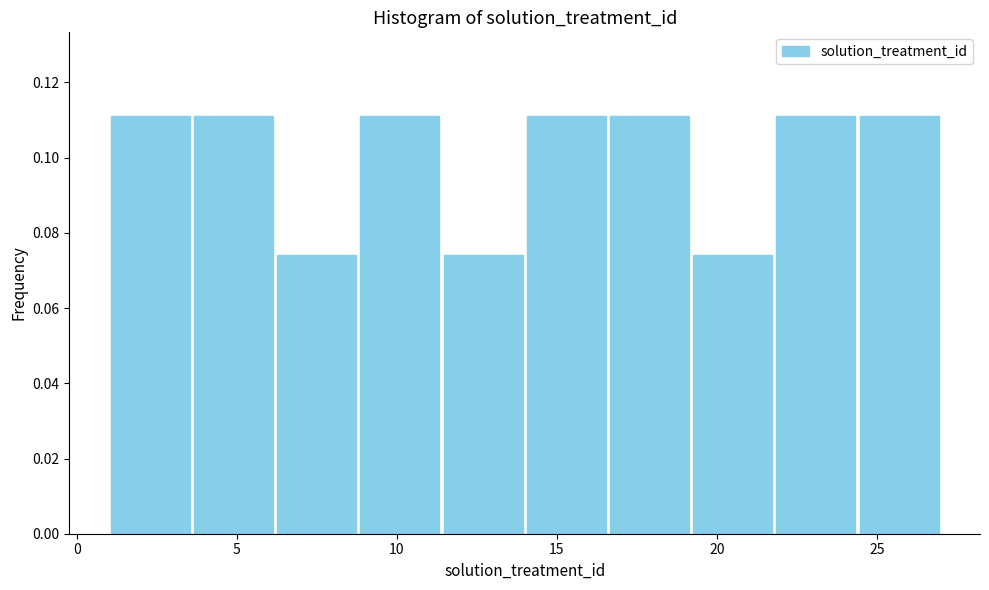

What is the height of the bar covering 19.2 to 21.8 on the x-axis? Neither the bar edges nor the heights are printed on the chart, so give them approximately, as read against the axes.

0.074